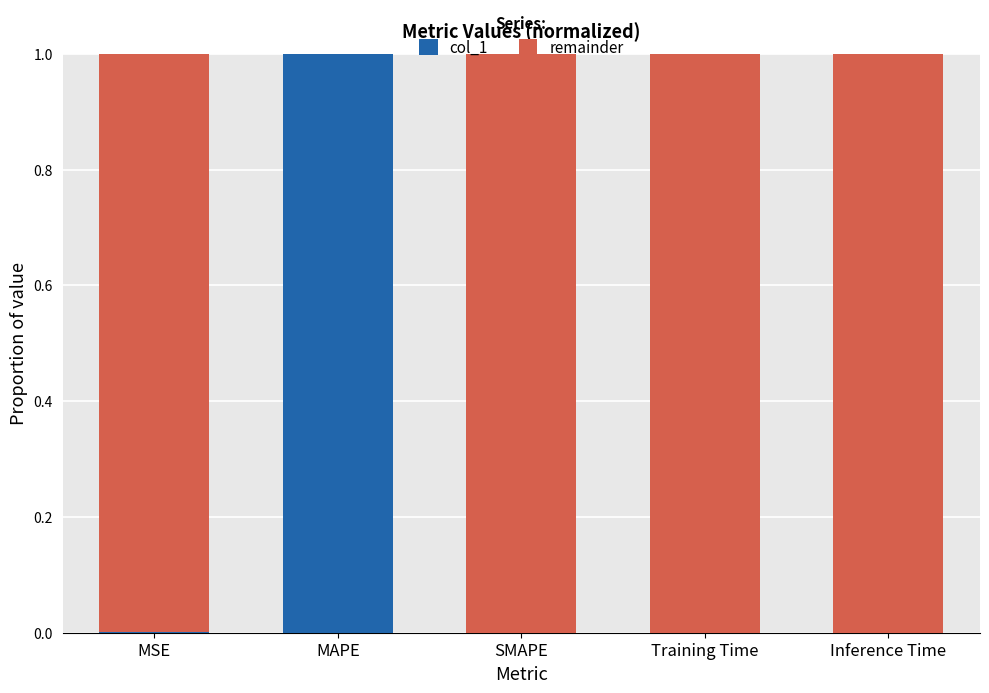

How many series are shown in this chart?

2